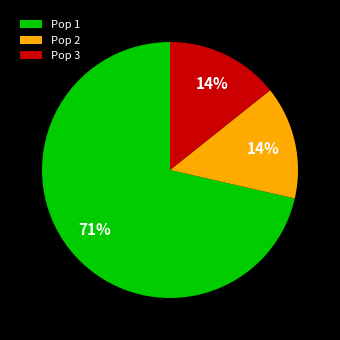

To the nearest percent, what percentage of the pie is Pop 2?

14%